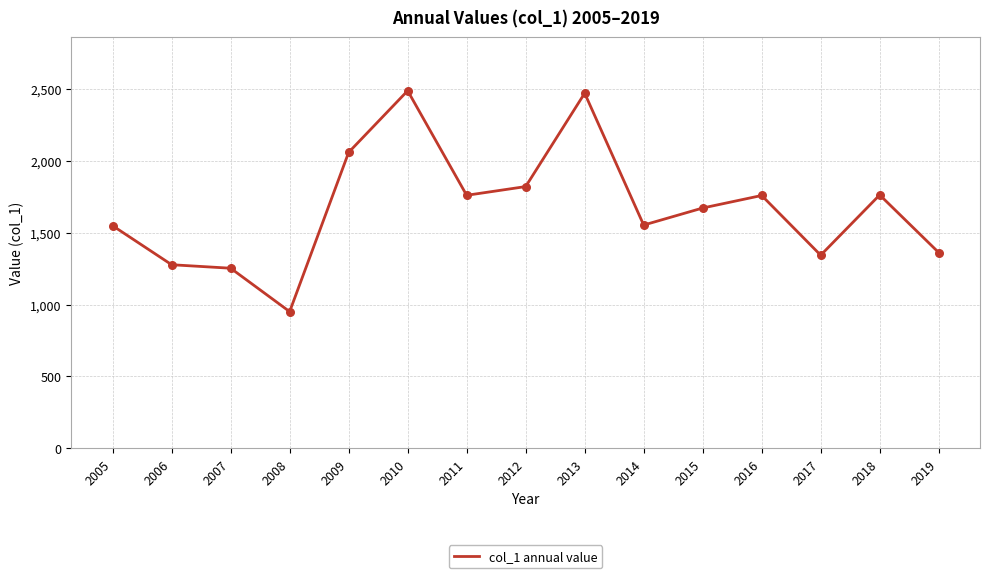

Between 2019 and 2005, which is larger?

2005